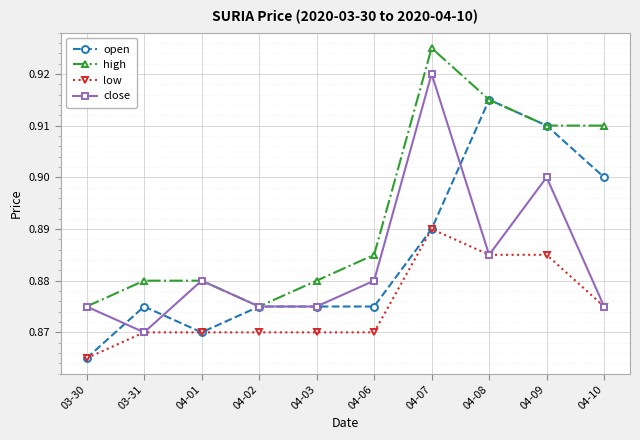

What are all the series names shown in the legend?

open, high, low, close